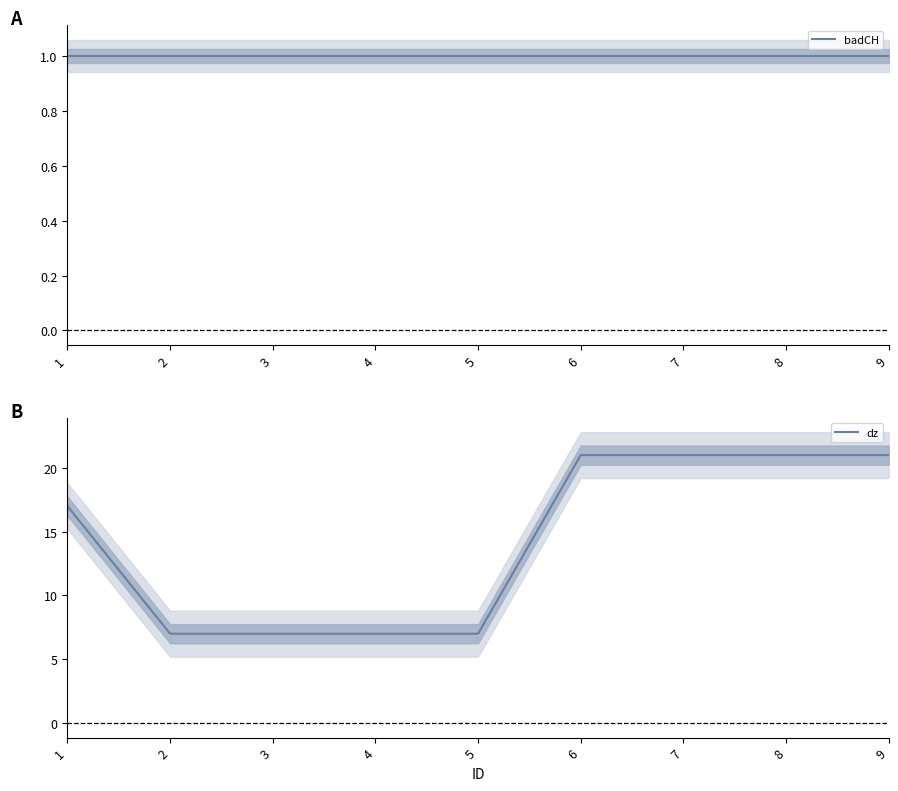

Which series has the widest spread of values?

dz